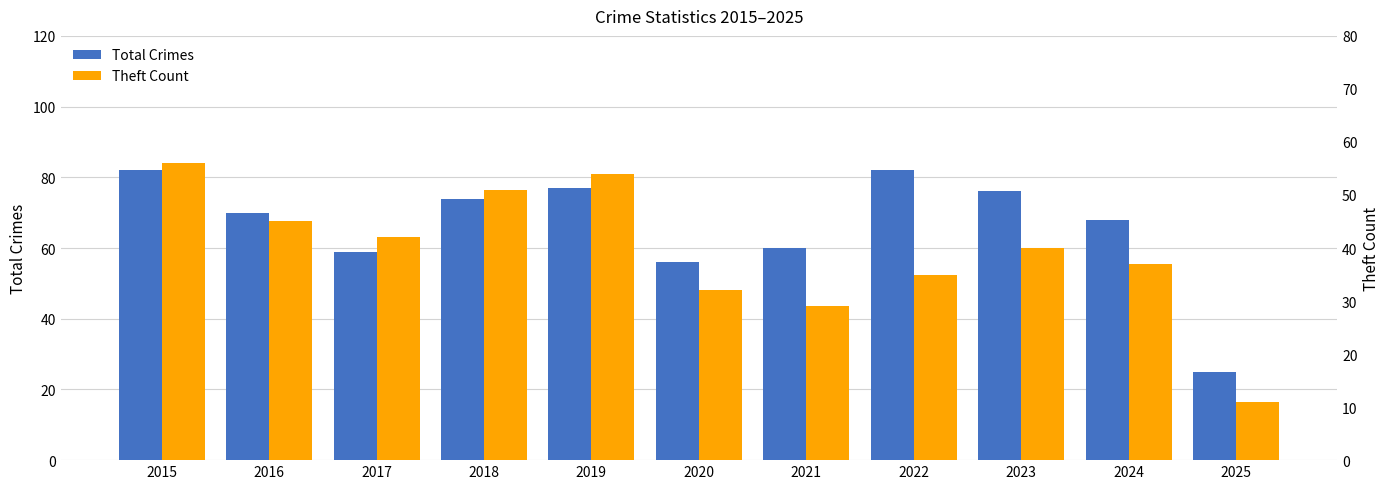

What is the total value across all series at 2021?

89